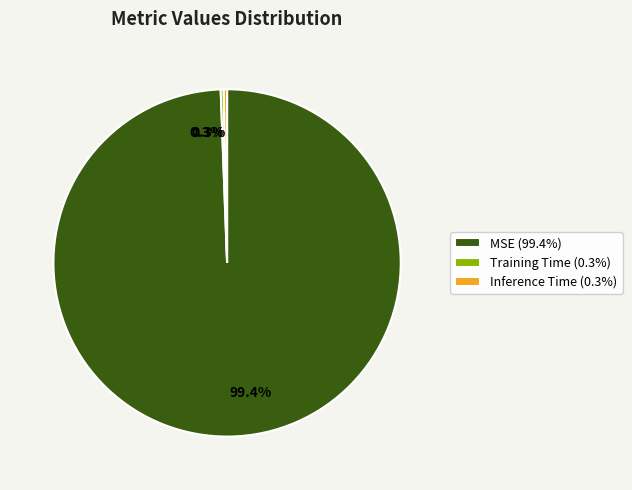

To the nearest percent, what is the difference between the Training Time and MSE slice percentages?

99%